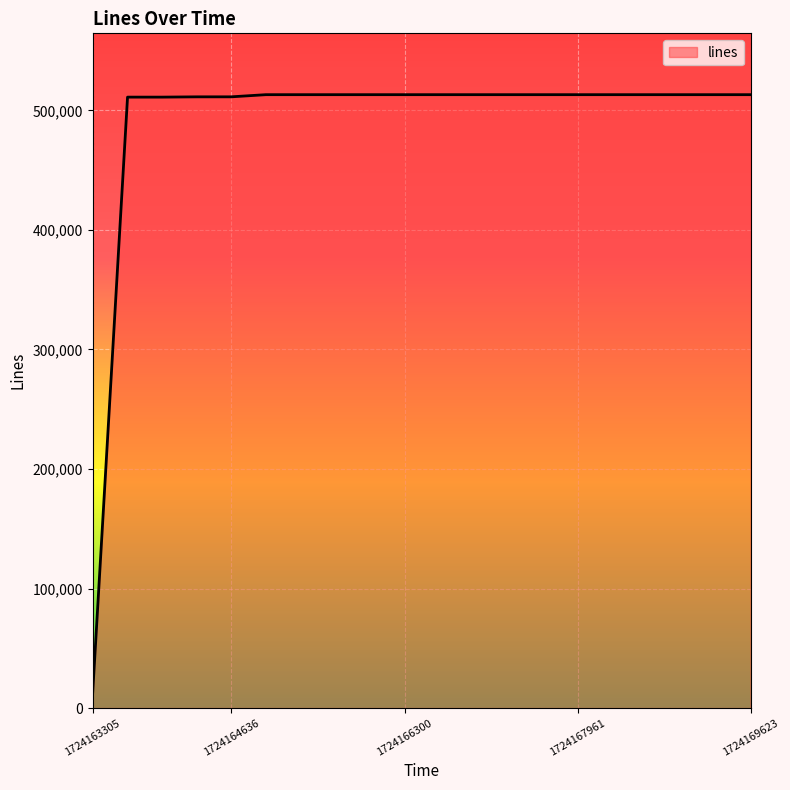

What is the smallest value displayed?

12268